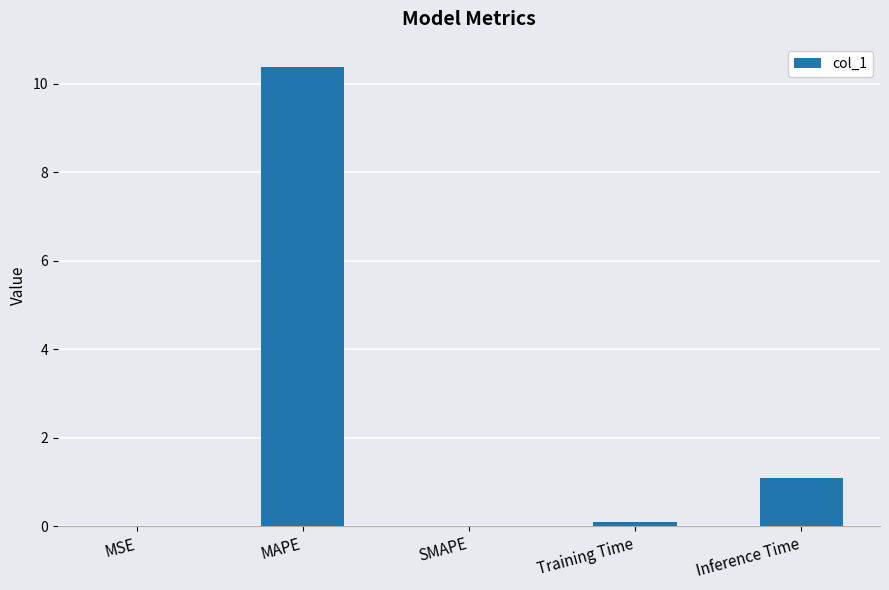

What is the approximate value at Inference Time?

1.1